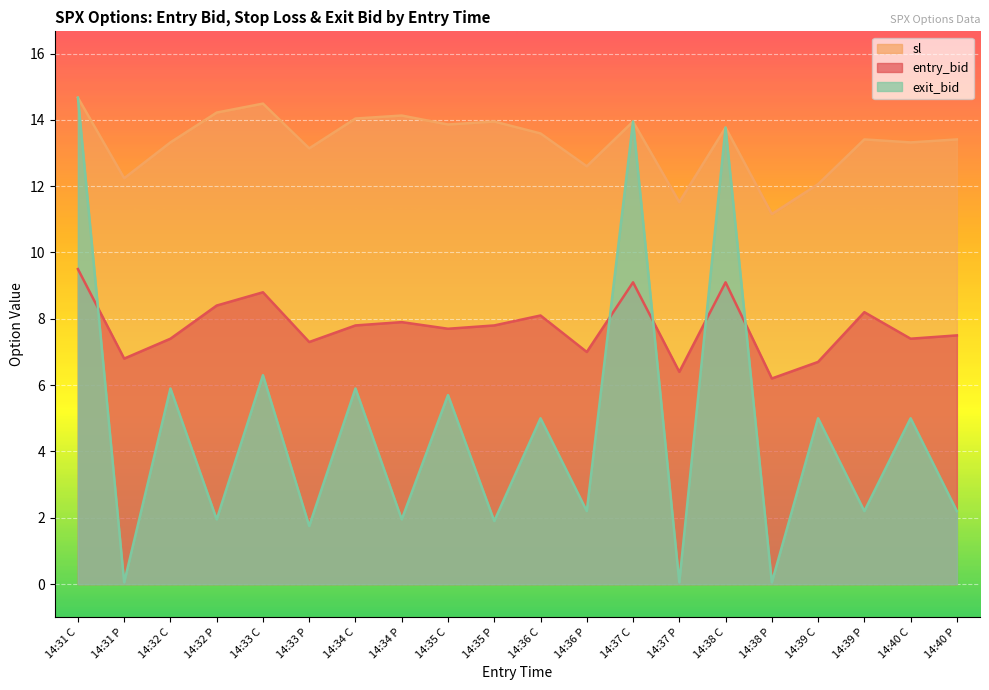

How many lines are shown in the chart?

3